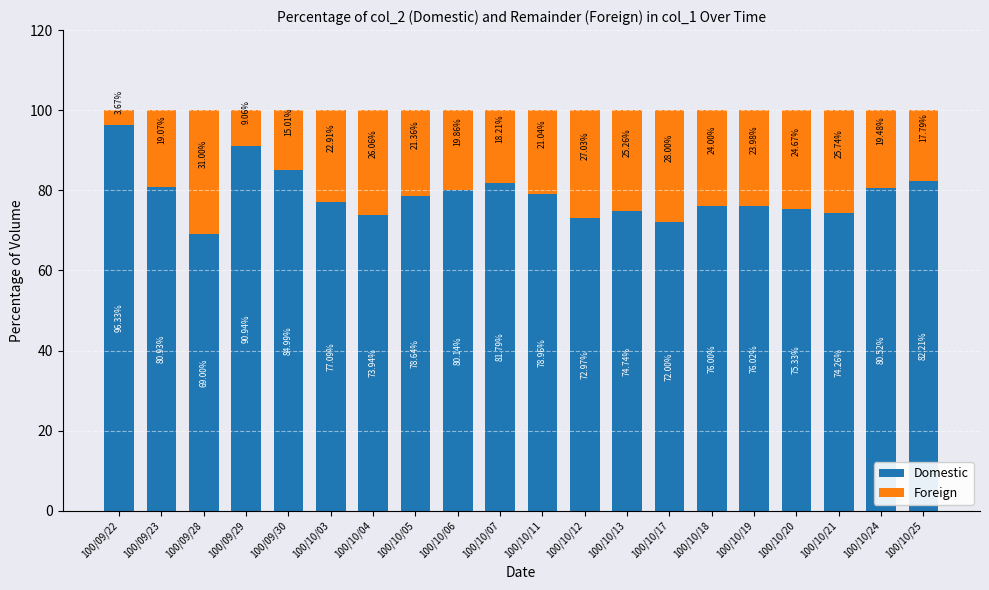

What is the average value of the Domestic series?

78.8